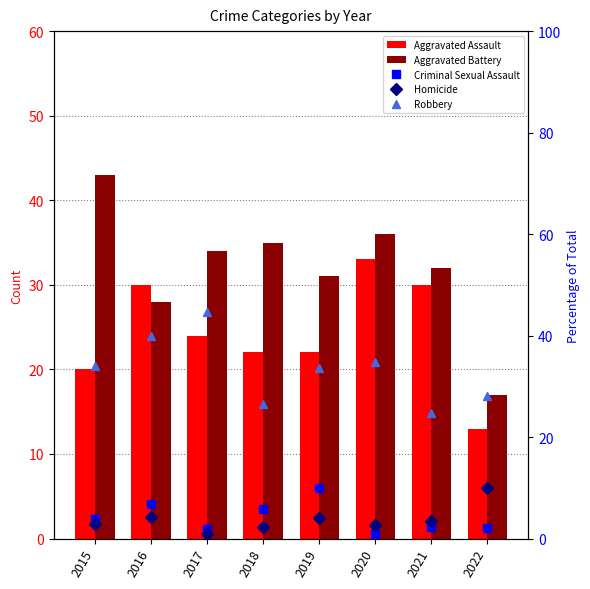

At how many categories does at least one series exceed 30?

7